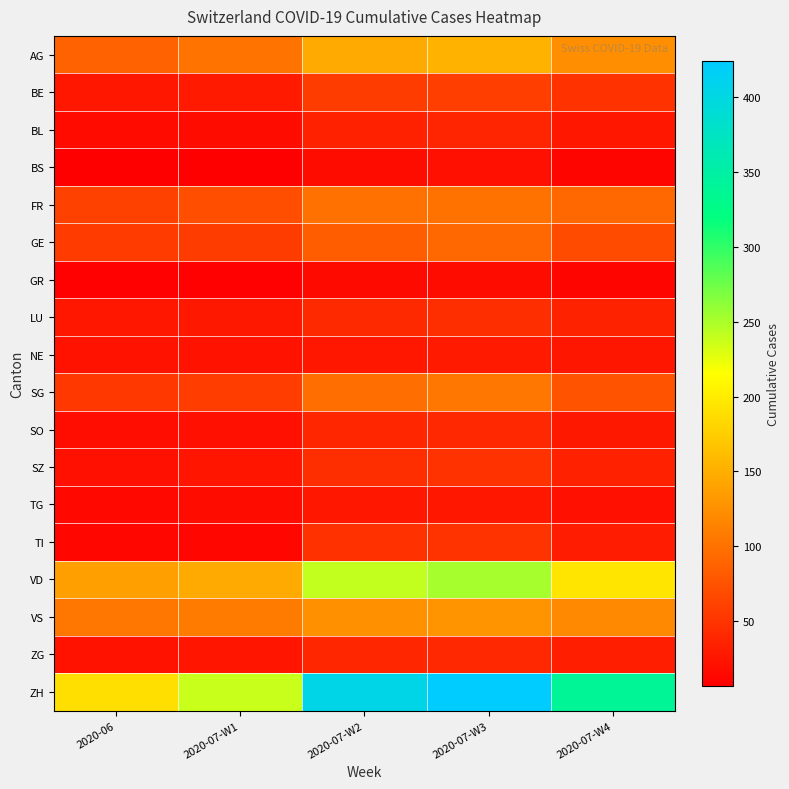

What is the maximum value shown in the chart?

424